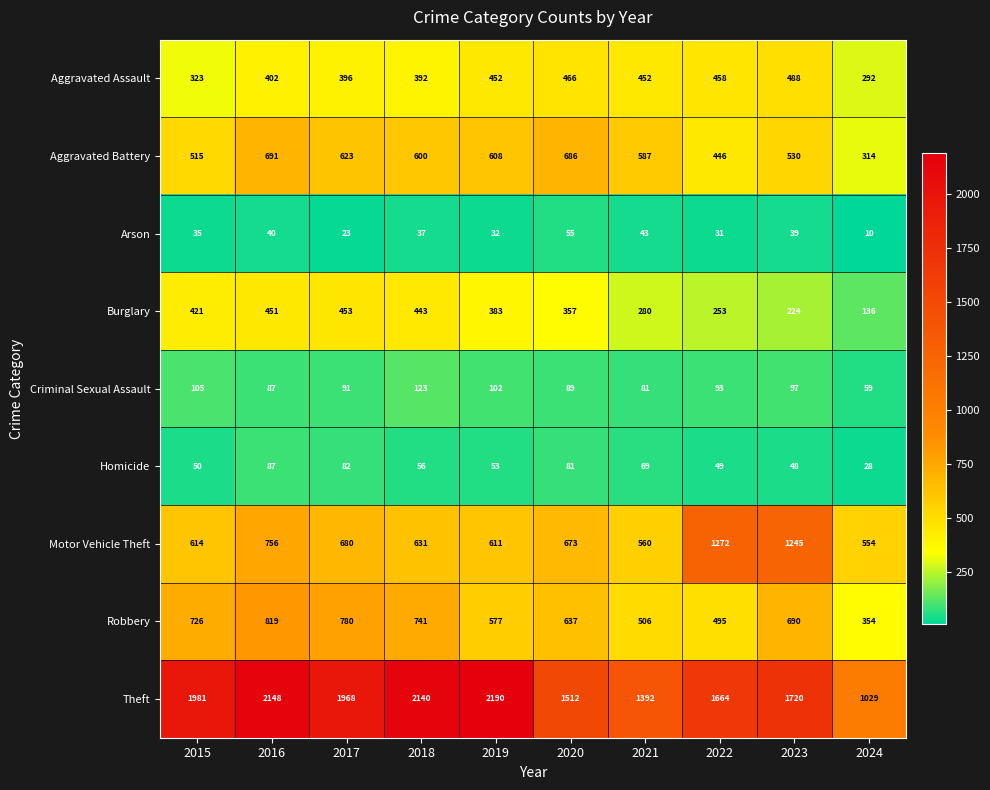

Which series changed the most between 2020 and 2022?

Motor Vehicle Theft